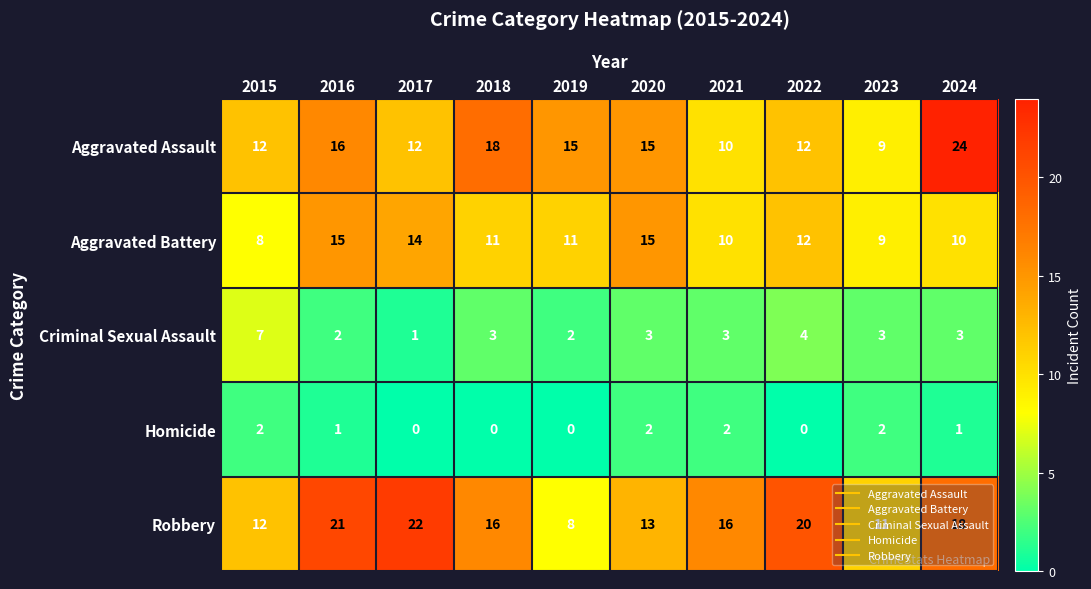

The value of Aggravated Assault at 2022 is 12. True or false?

True